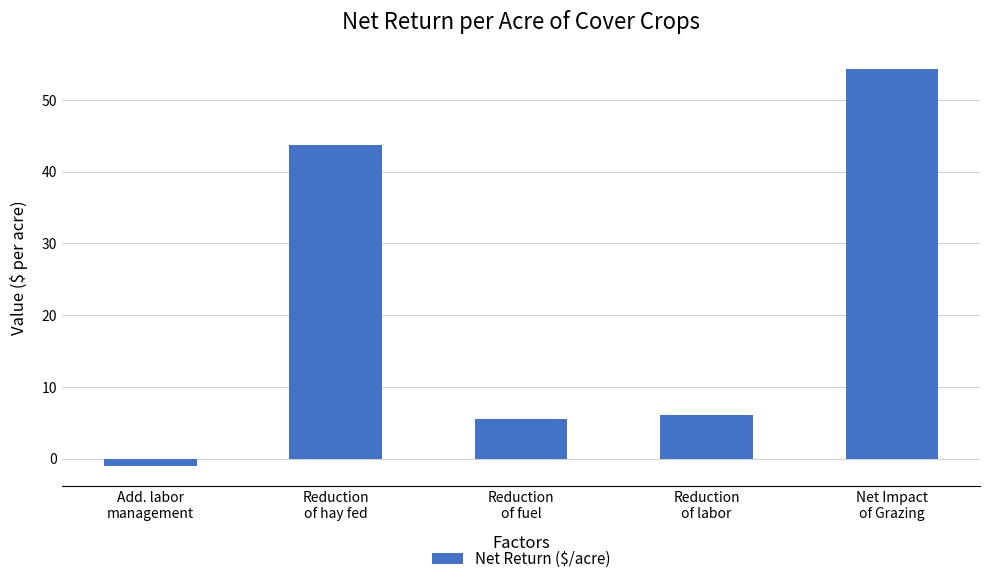

List the labels in order of value, smallest first.

Add. labor
management, Reduction
of fuel, Reduction
of labor, Reduction
of hay fed, Net Impact
of Grazing